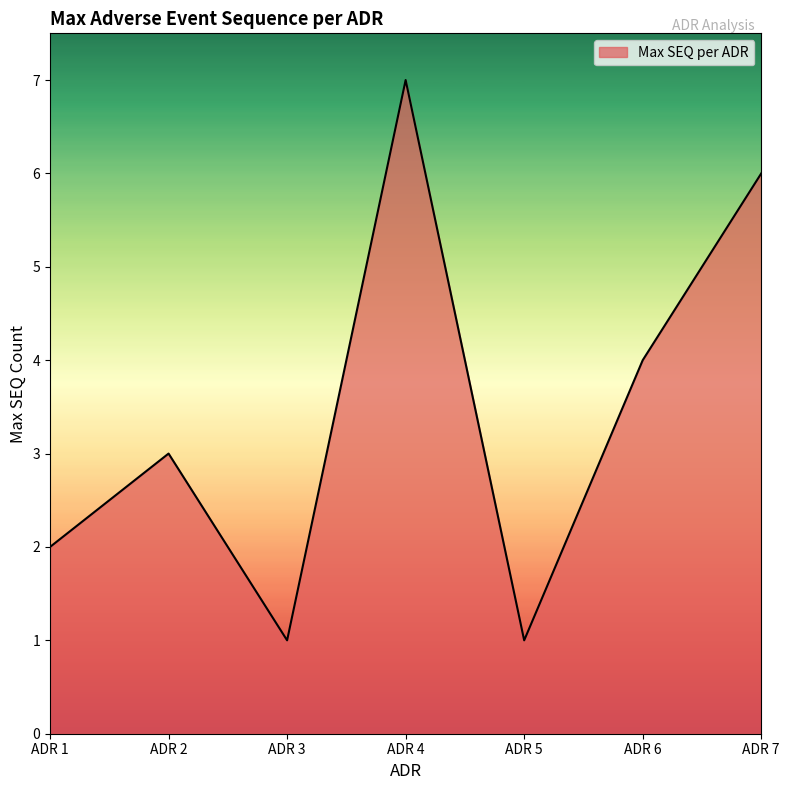

The chart shows a value of 3 at ADR 2. True or false?

True